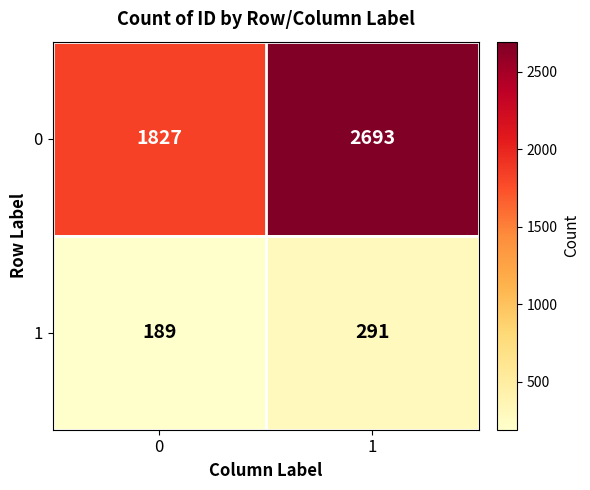

What is the greatest value displayed?

2693